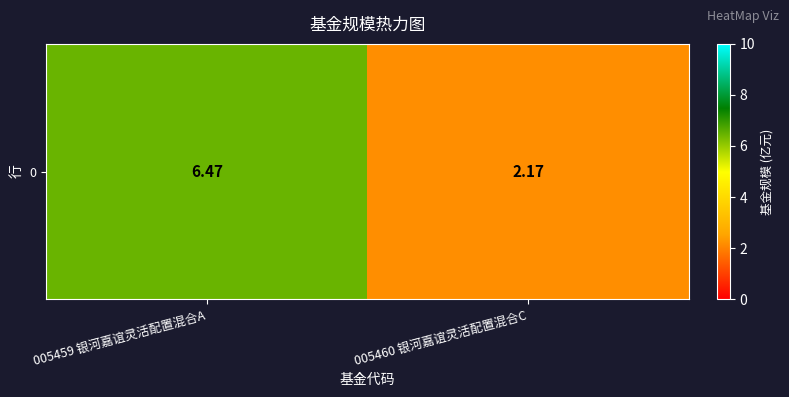

Reading left to right, transcribe all the data shown in this chart.

6.5	2.2